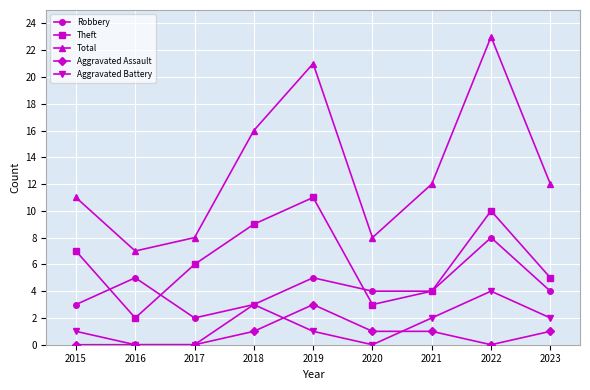

Rank the series by their maximum value, from lowest to highest.

Aggravated Assault, Aggravated Battery, Robbery, Theft, Total